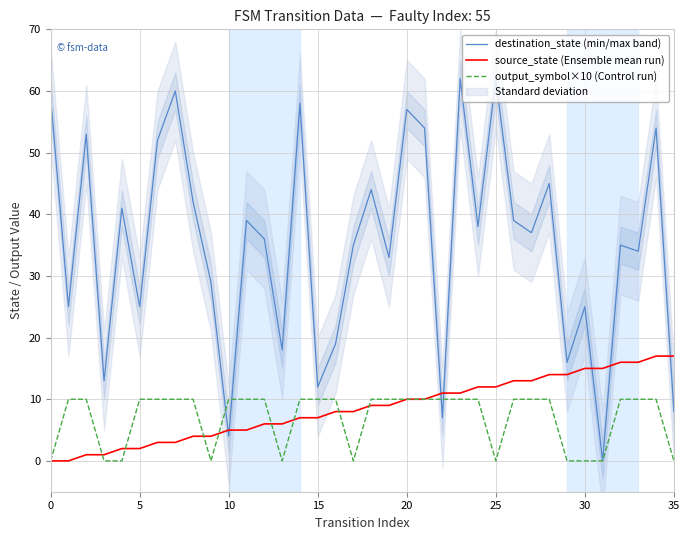

What is the maximum value for source_state (Ensemble mean run)?

17